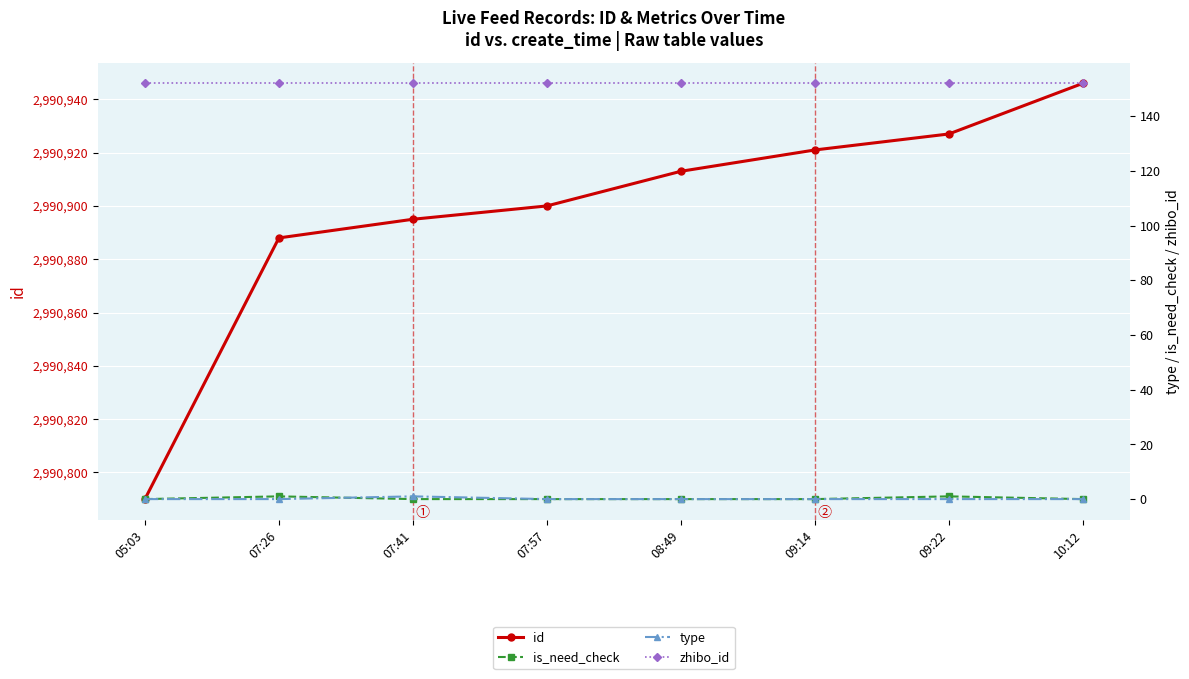

What is the spread (max minus min) of values at 08:49?

2990913